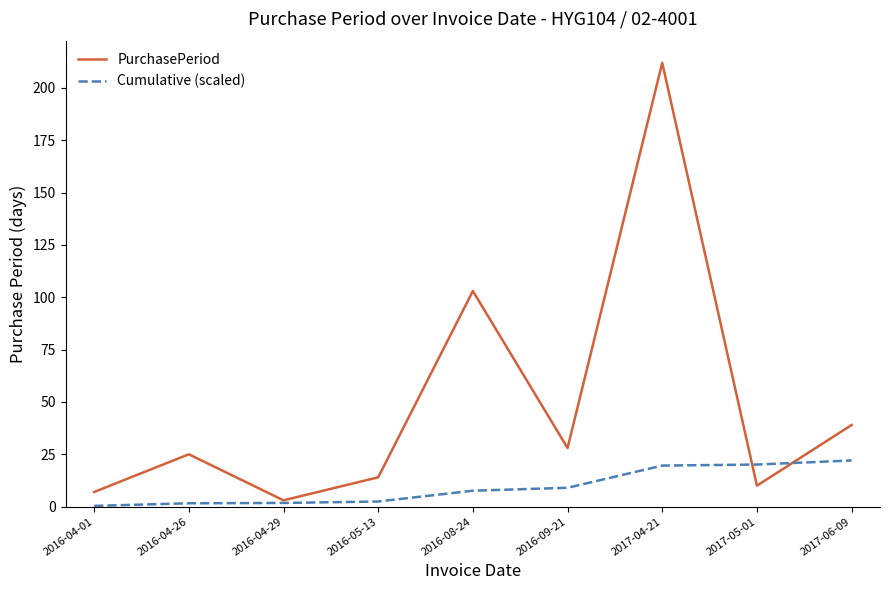

Which series has the largest total across all categories?

PurchasePeriod